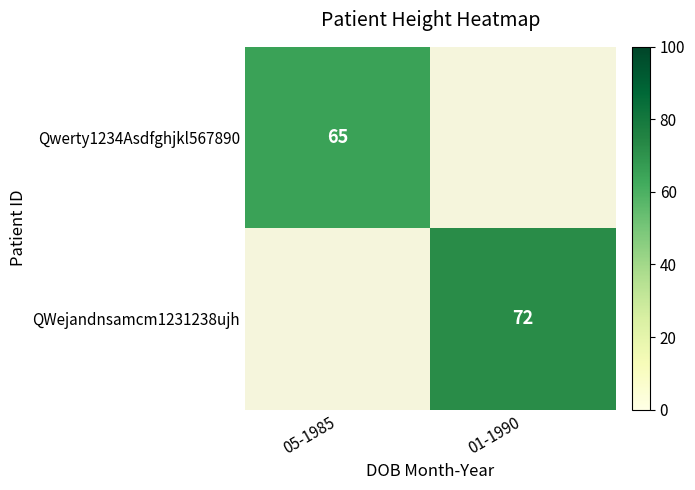

The Qwerty1234Asdfghjkl567890 series shows 65 at 05-1985. True or false?

True